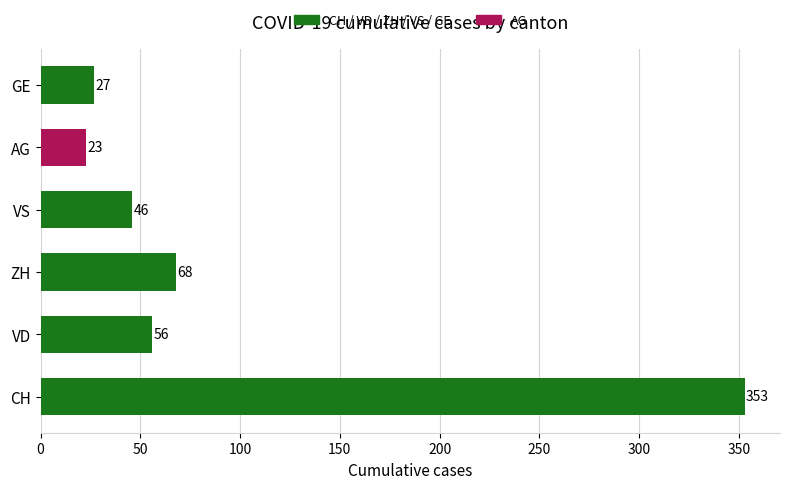

What is the difference between the maximum and minimum values in the GE series?

27